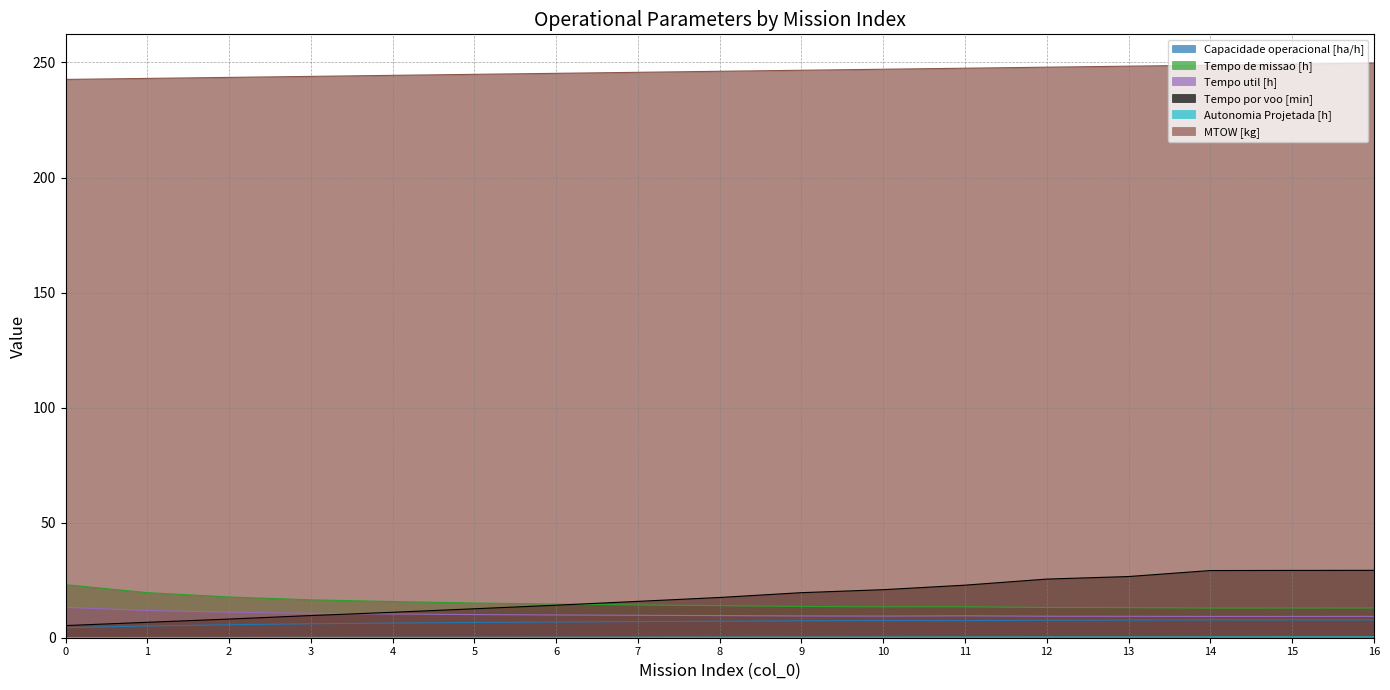

What is the sum of all Tempo por voo [min] values?

303.9